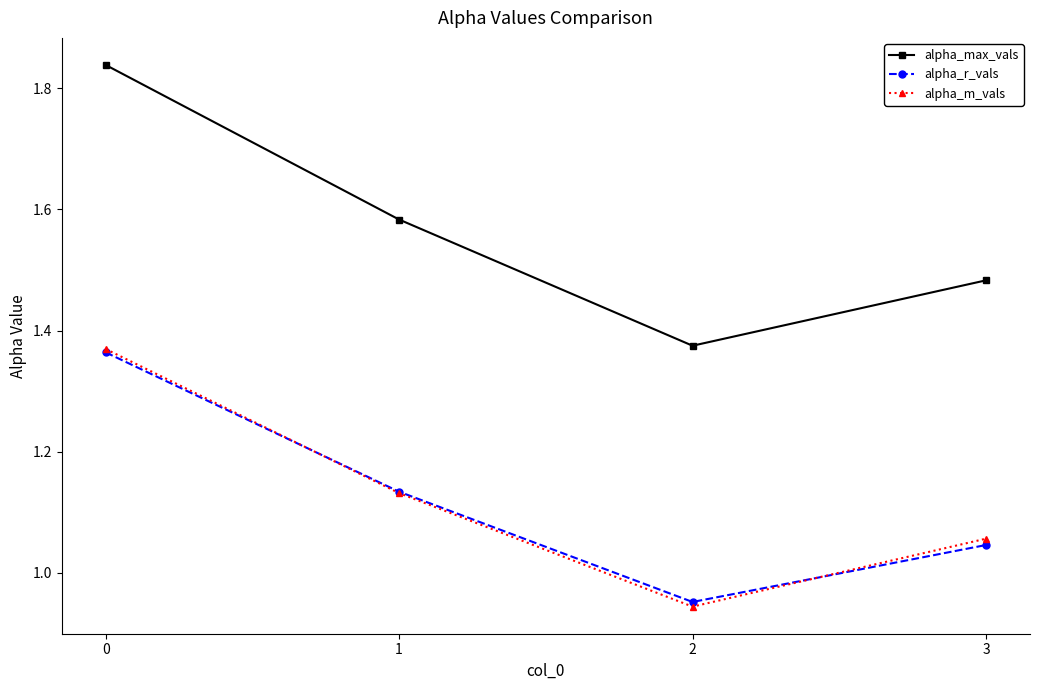

How many lines are shown in the chart?

3